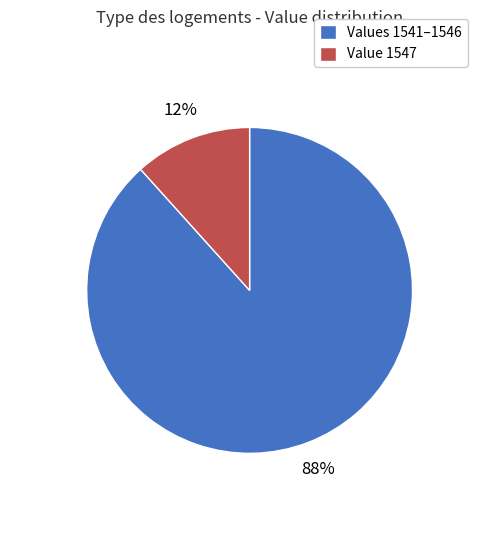

What is the largest slice in the pie chart?

Values 1541–1546